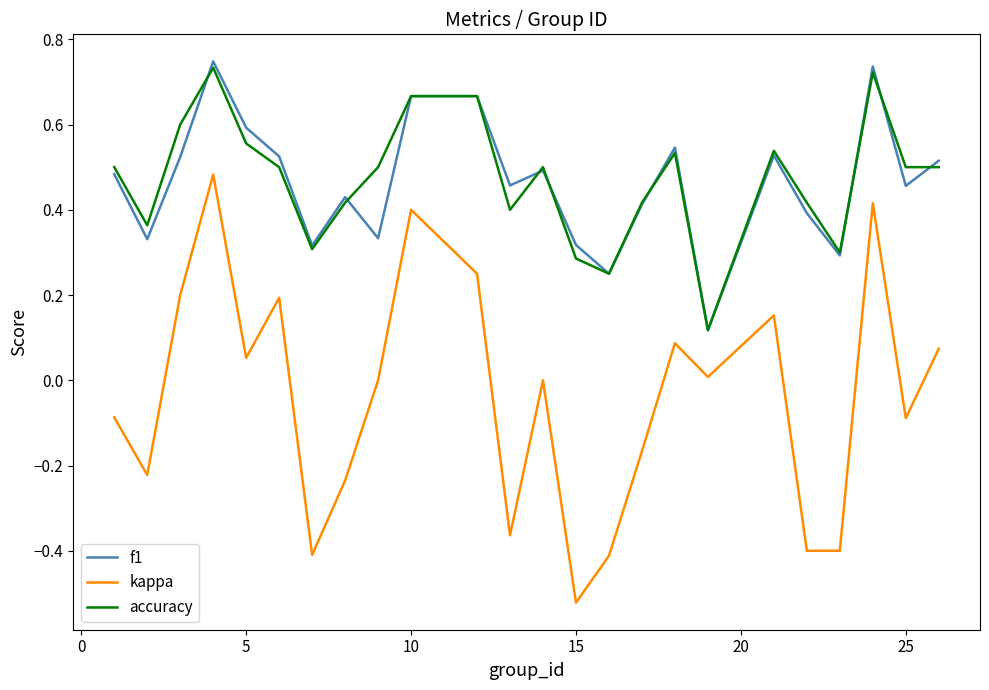

True or false: kappa and f1 cross at least once.

False